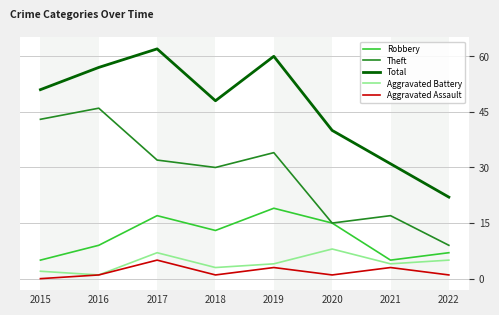

True or false: Robbery and Aggravated Assault intersect in this chart.

False